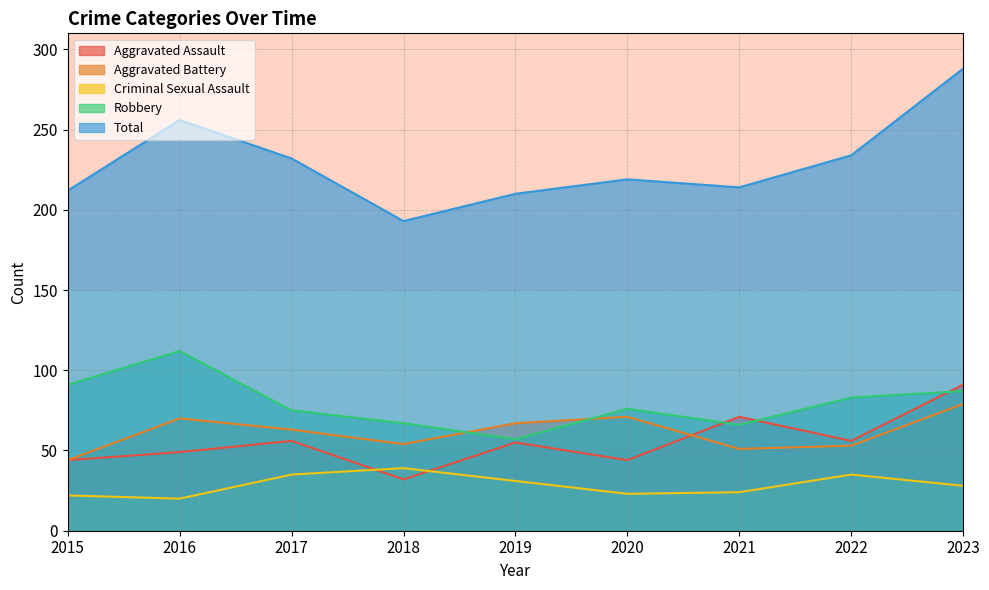

In Aggravated Battery, how many points are lower than both neighbors (excluding endpoints)?

2